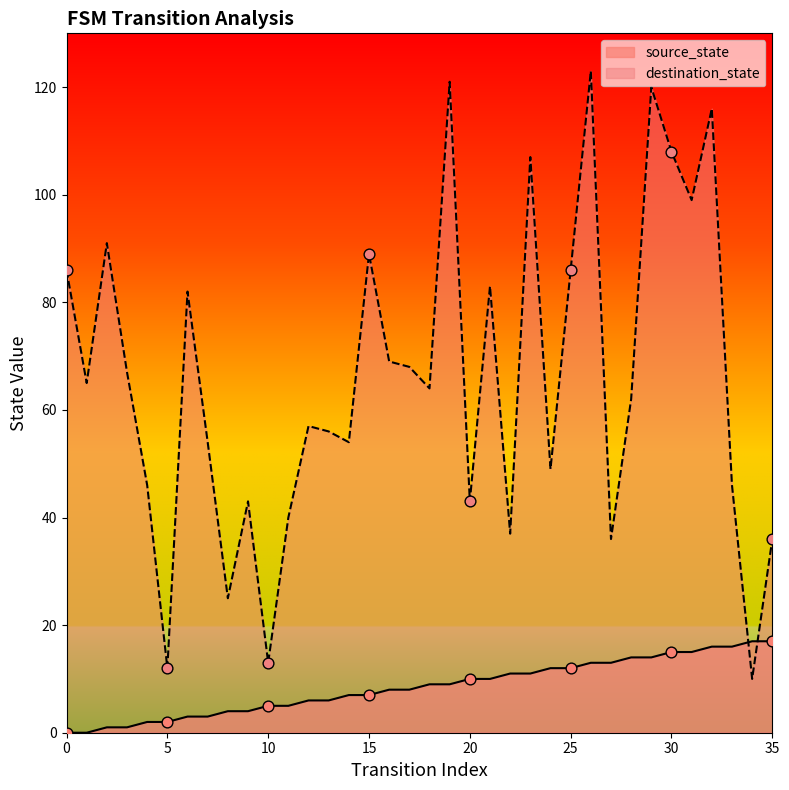

At which category is the sum across all series the highest?

26